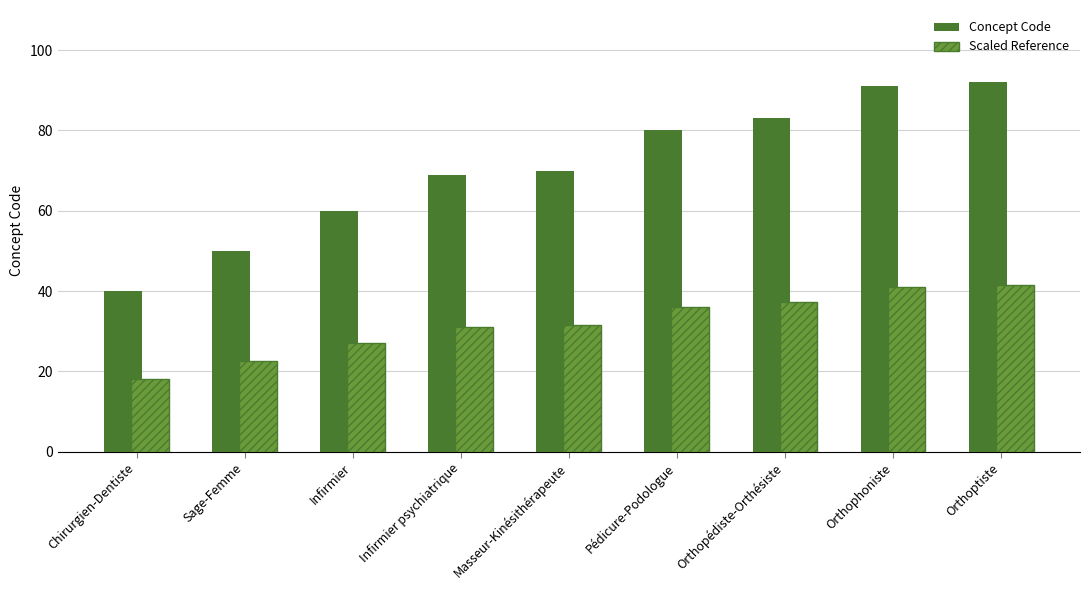

Which series has the largest range (max minus min)?

Concept Code